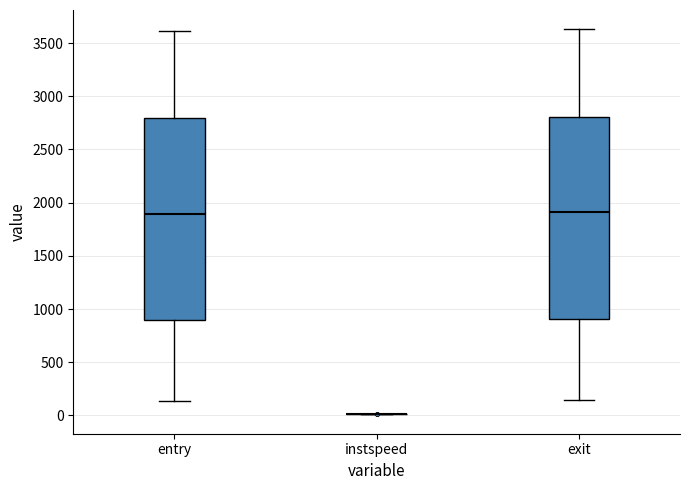

Reading left to right, read every box against the y-axis: the position of its median line, the range the box covers, and the ends of its whiskers. The values are not printed on the chart, so give them approximately, as read against the axis.

entry: median 1900, box 900 to 2800, whiskers 150 to 3600
instspeed: box collapsed to a line at 0, whiskers 0 to 0
exit: median 1900, box 900 to 2800, whiskers 150 to 3650